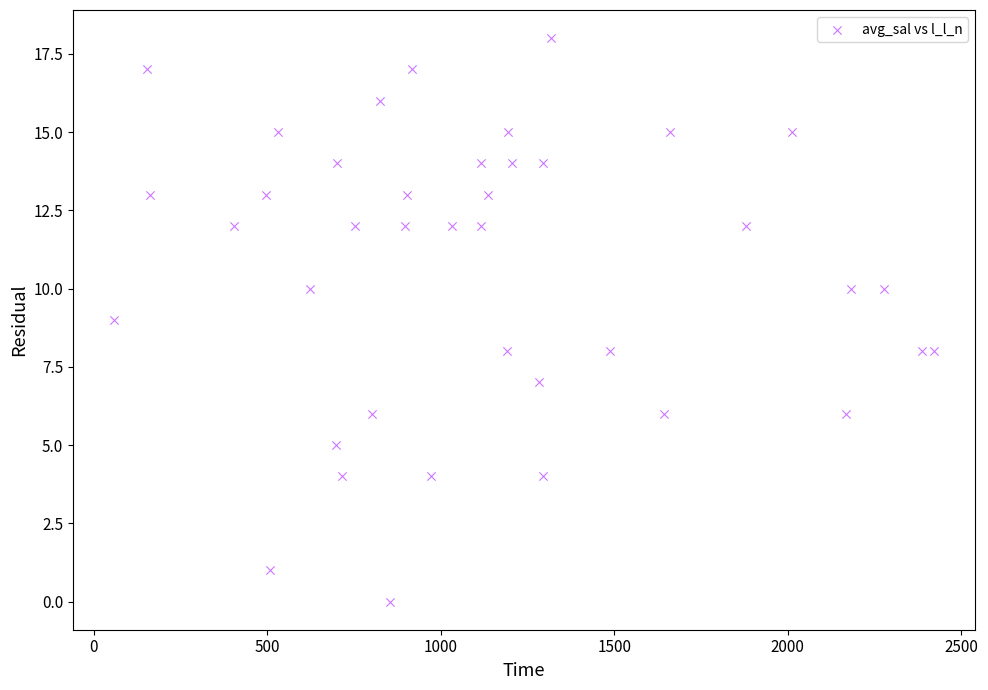

What is the range of Y values (max minus min)?

18